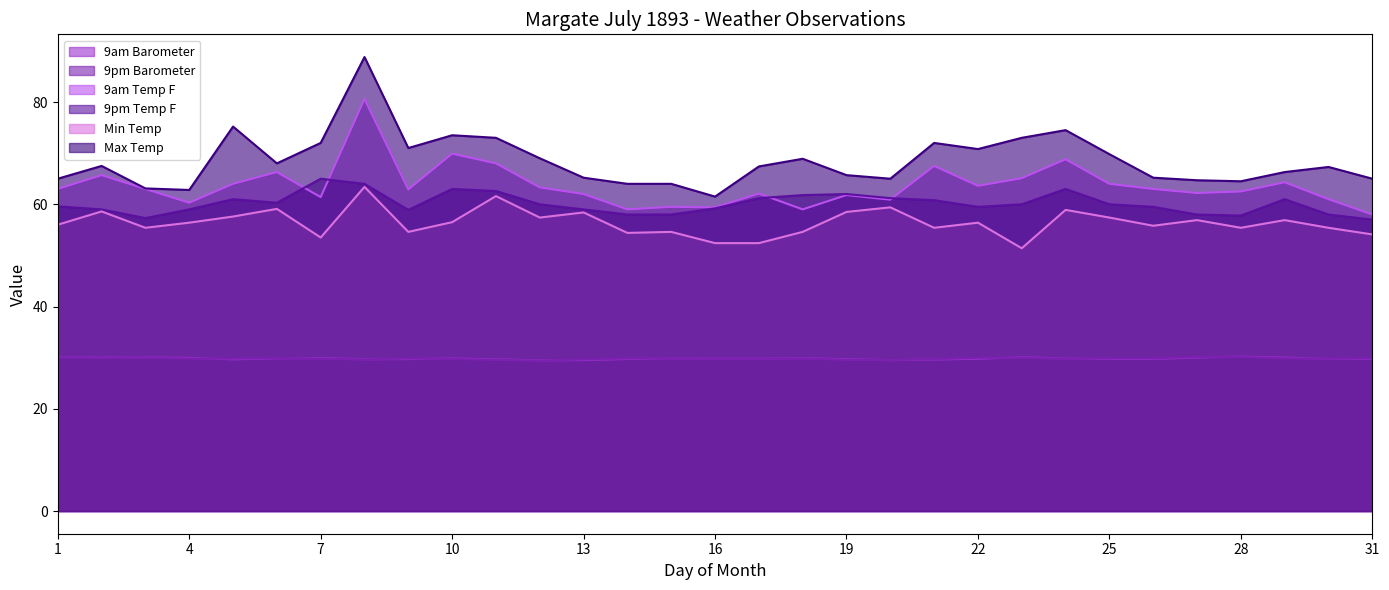

Between 20 and 25, which series saw the biggest shift?

Max Temp